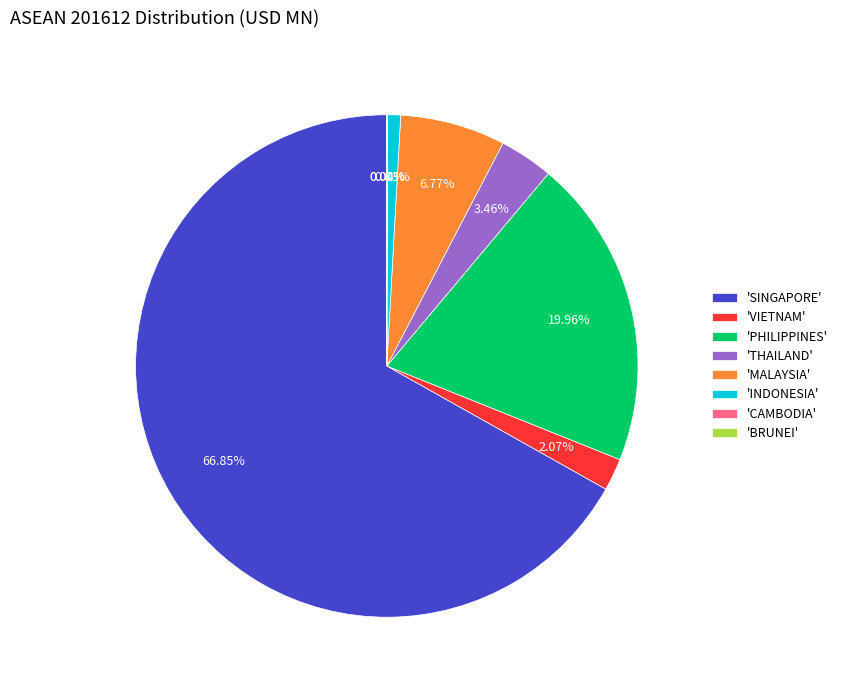

Which category has the biggest portion of the pie?

'SINGAPORE'